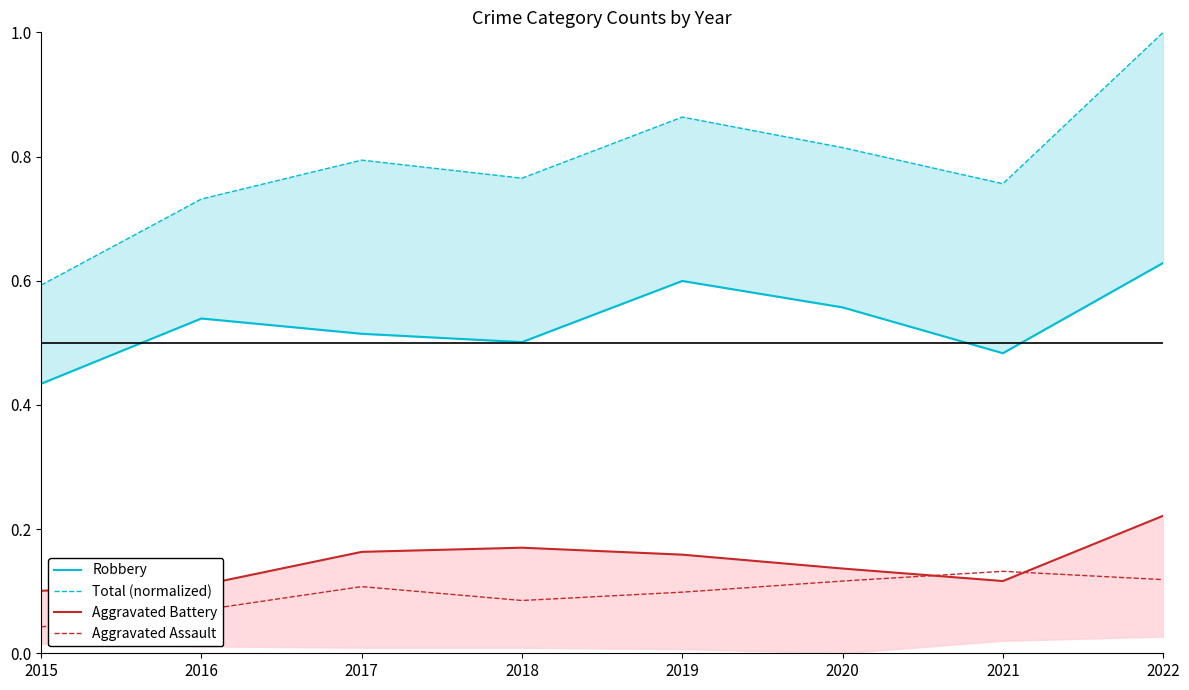

What is the total value across all series at 2021?

1.5